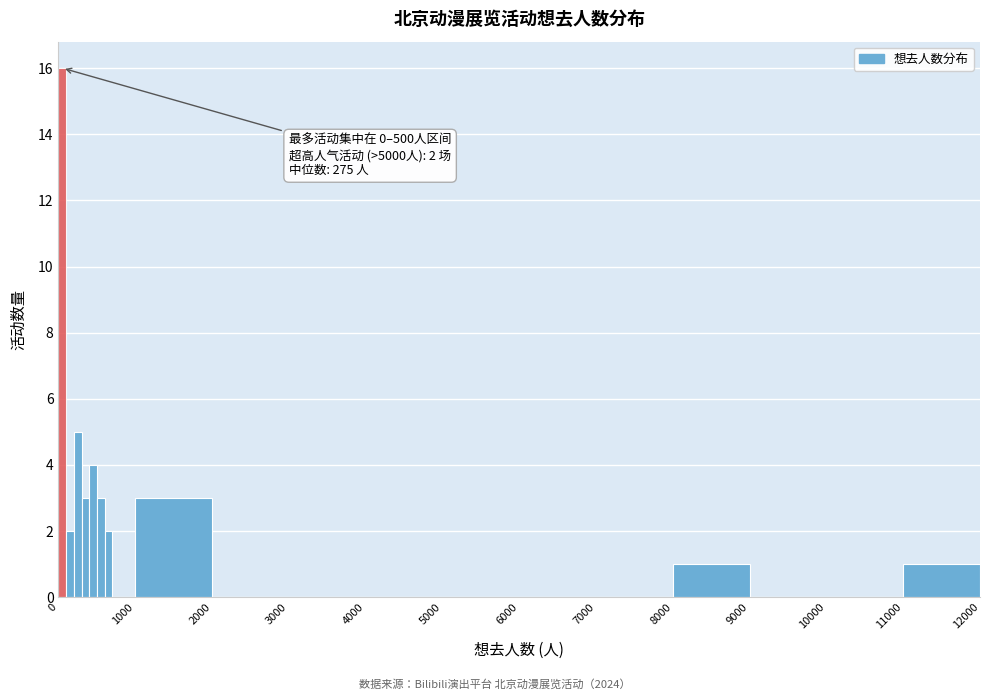

Read against the x-axis, roughly where is the centre of the tallest bar?

100